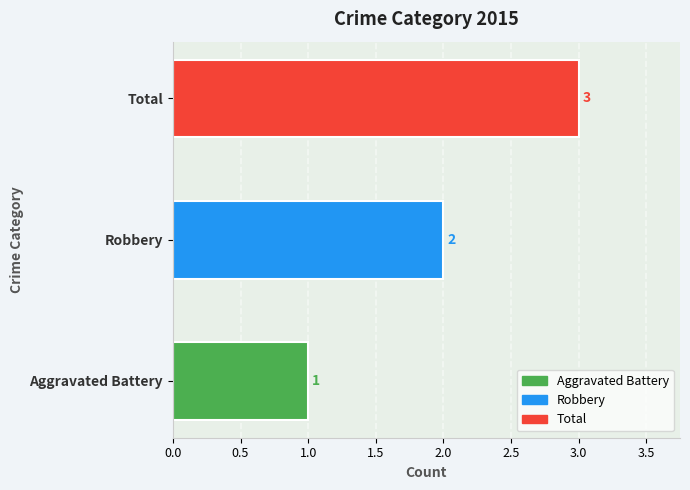

What is the change in value from Aggravated Battery to Robbery?

+1